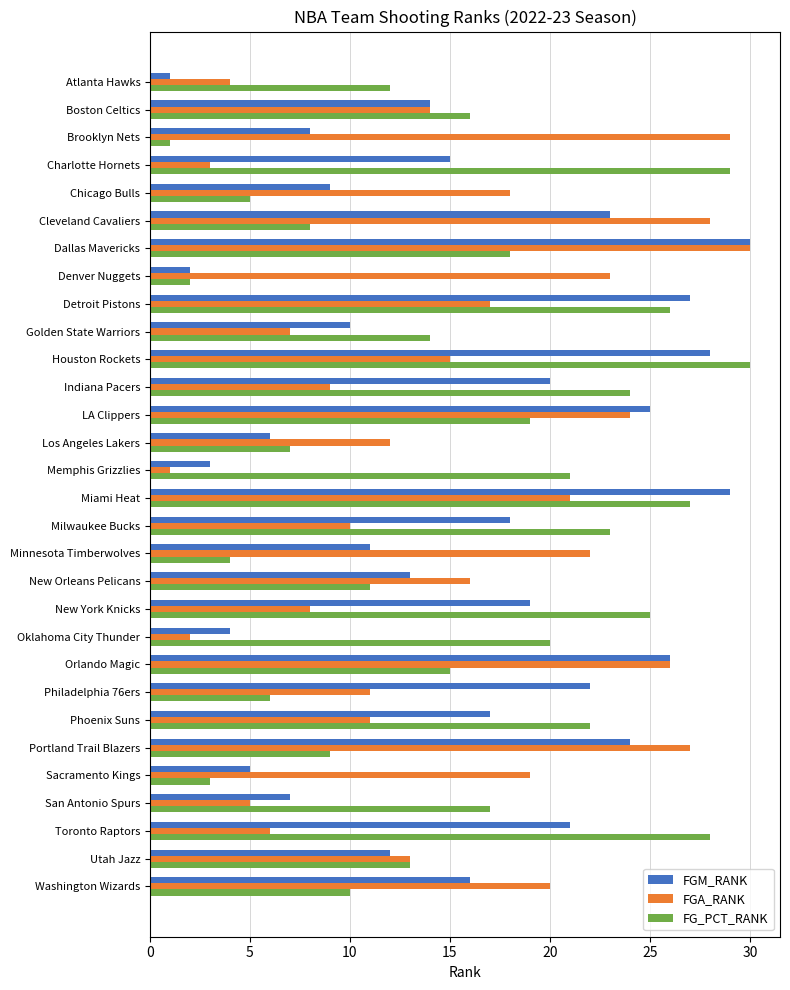

What is the spread (max minus min) of values at Toronto Raptors?

22